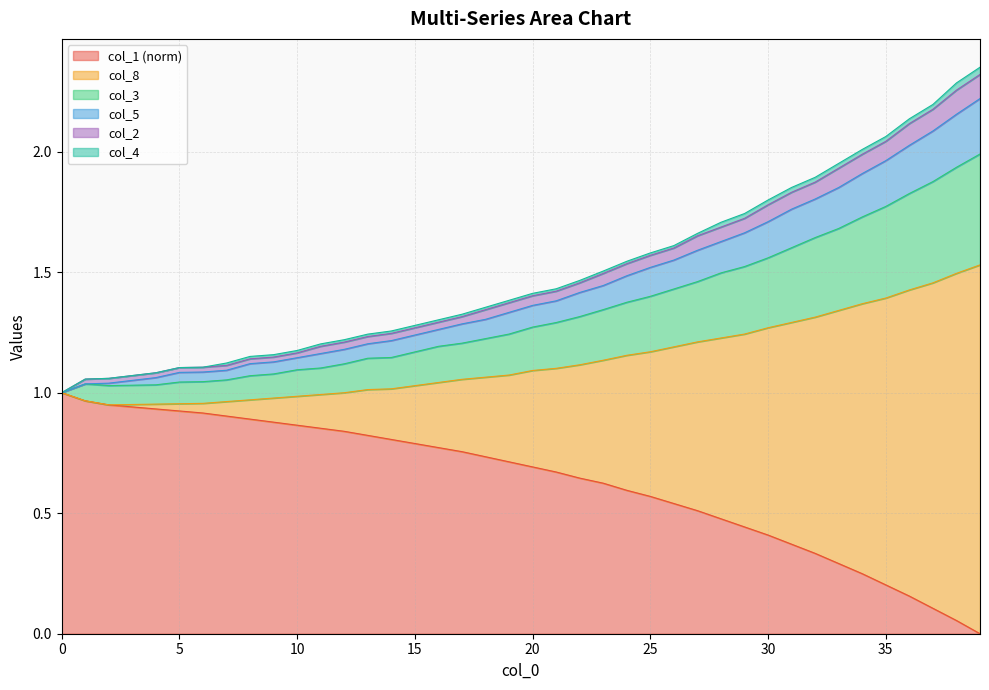

Is it true that col_1 (norm) equals 0.2 at 35?

True